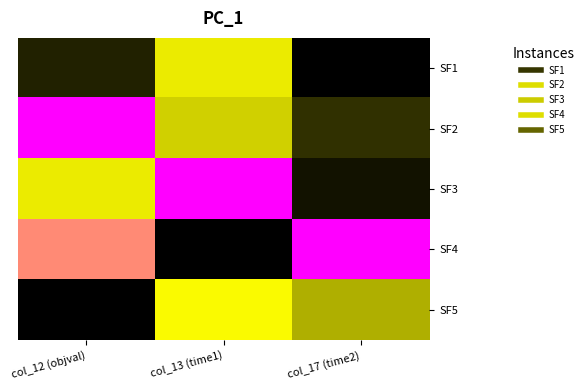

What is the spread (max minus min) of values at col_17 (time2)?

1.0